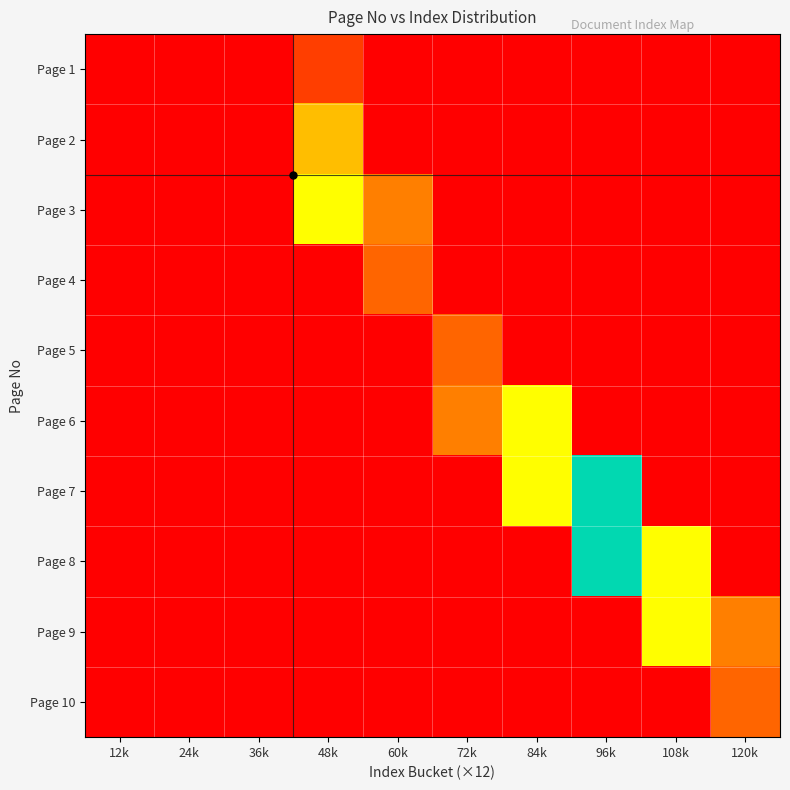

Which has a higher value, 36k or 60k?

36k